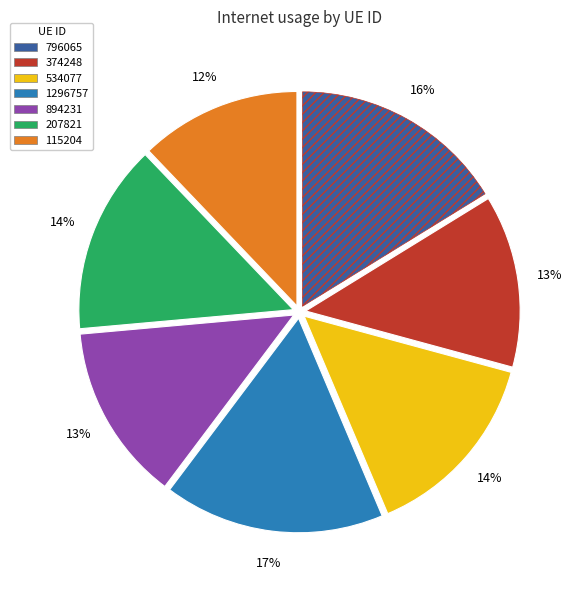

To the nearest percent, what is the difference between the 207821 and 894231 slice percentages?

1%